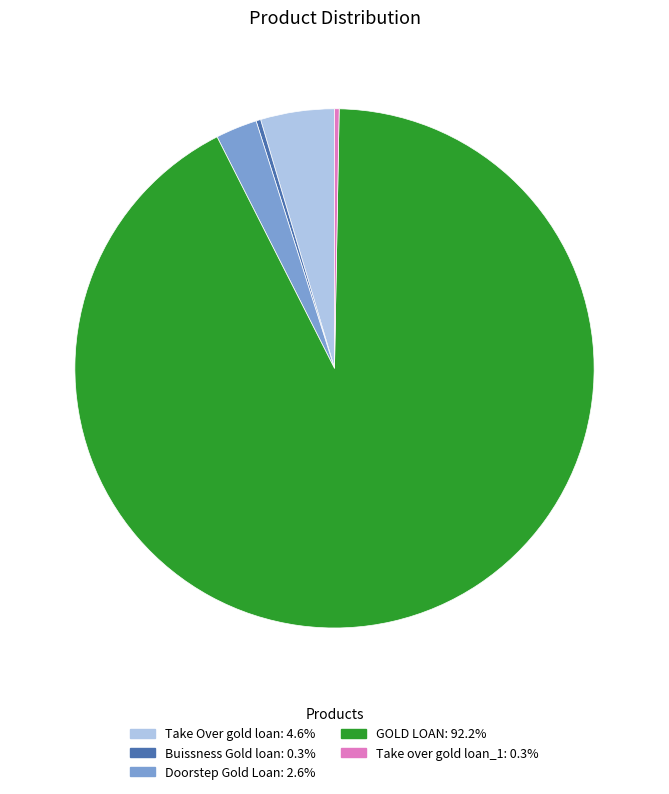

Does any single category account for the majority?

Yes